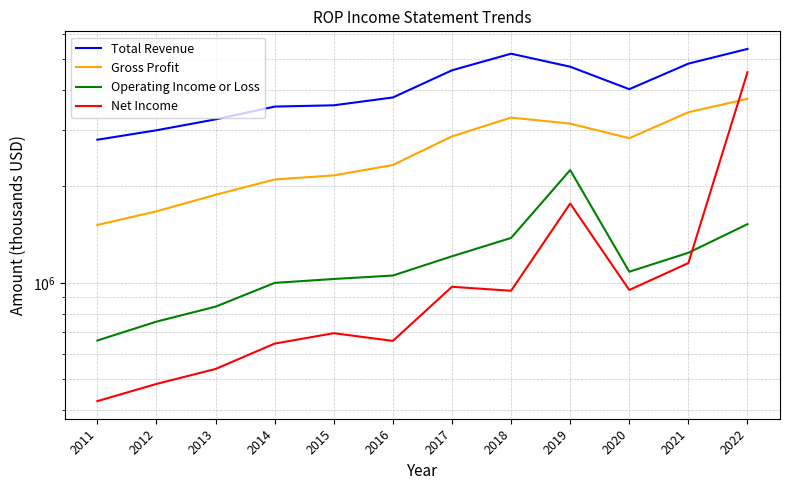

True or false: Gross Profit and Total Revenue intersect in this chart.

False